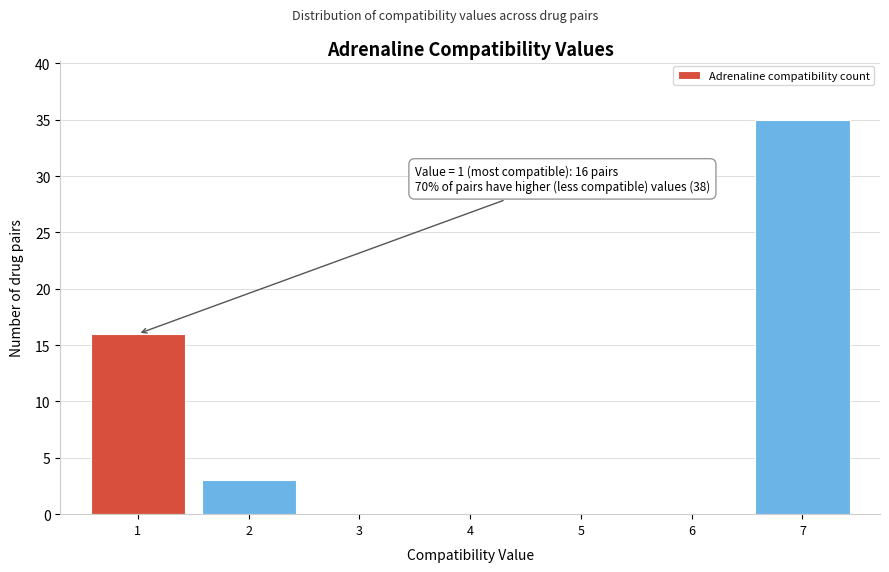

Reading left to right, list all the values displayed in this chart.

1=16	2=3	3=0	4=0	5=0	6=0	7=35